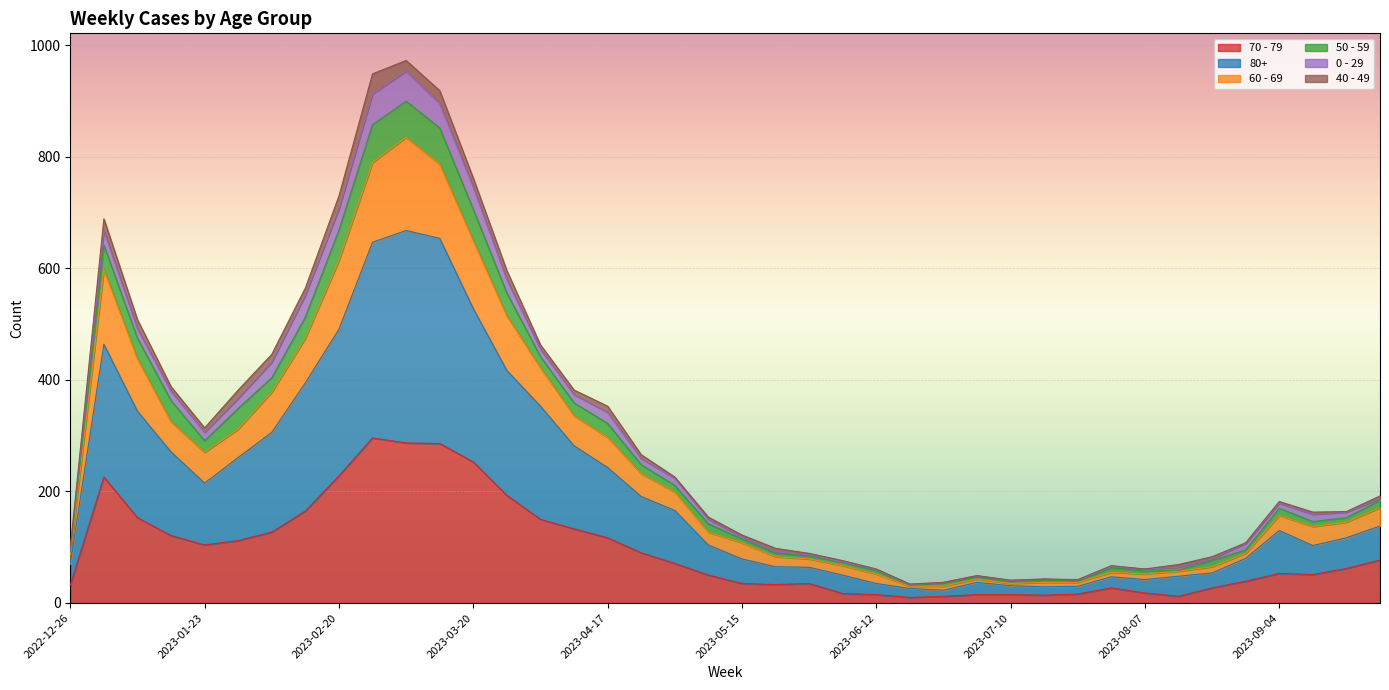

Does the chart display data point markers on the line(s)?

No